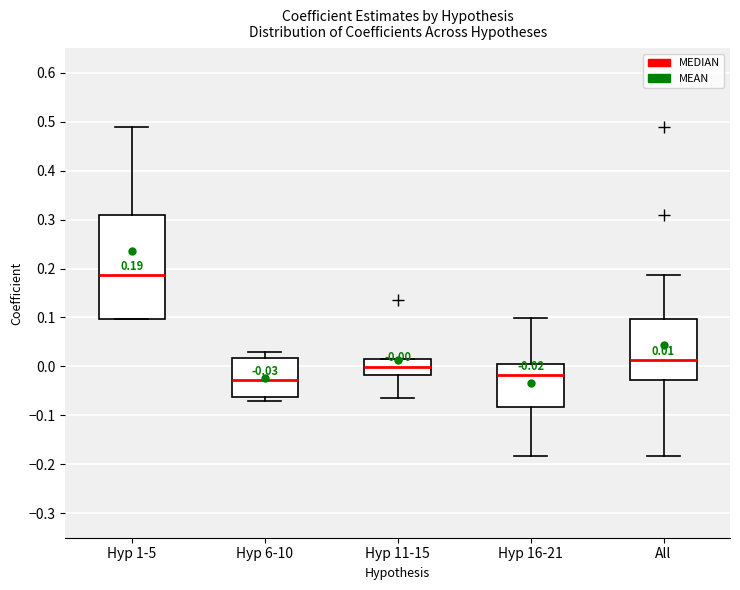

Which box is the tallest, from its lower edge to its upper edge?

Hyp 1-5